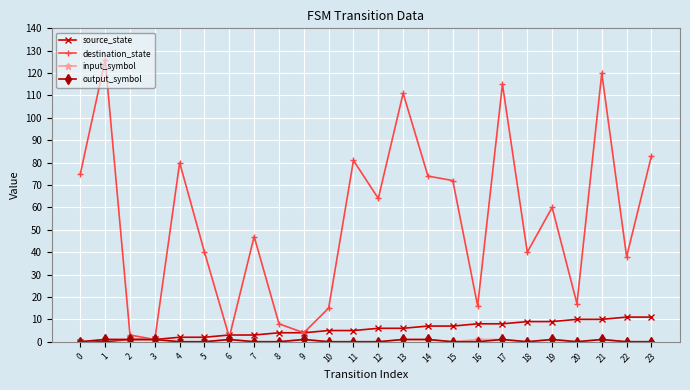

How many data points in source_state are less than 6?

12